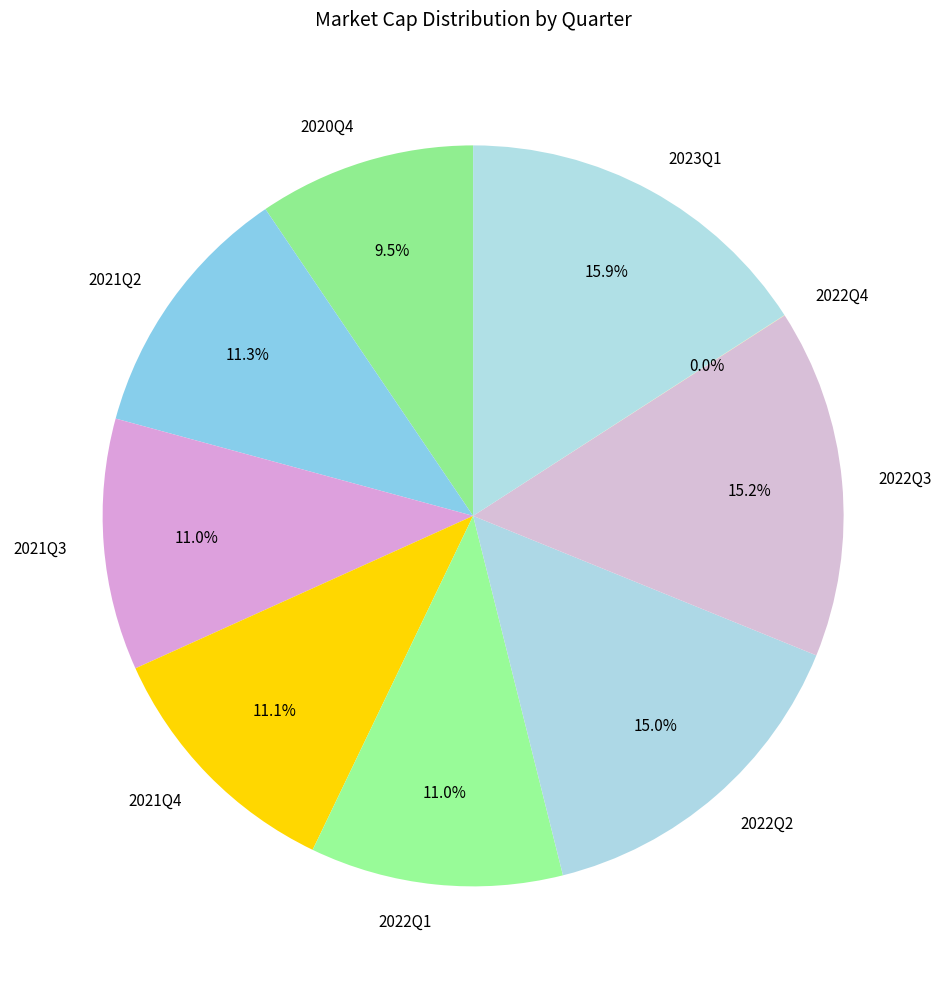

What is the ratio of the value at 2023Q1 to the value at 2021Q4?

1.4